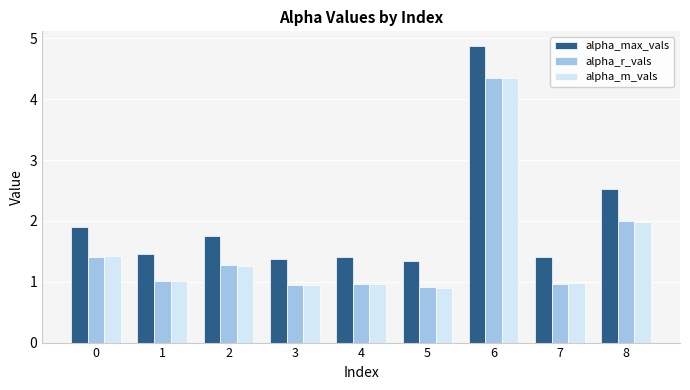

How many groups of bars are there?

9